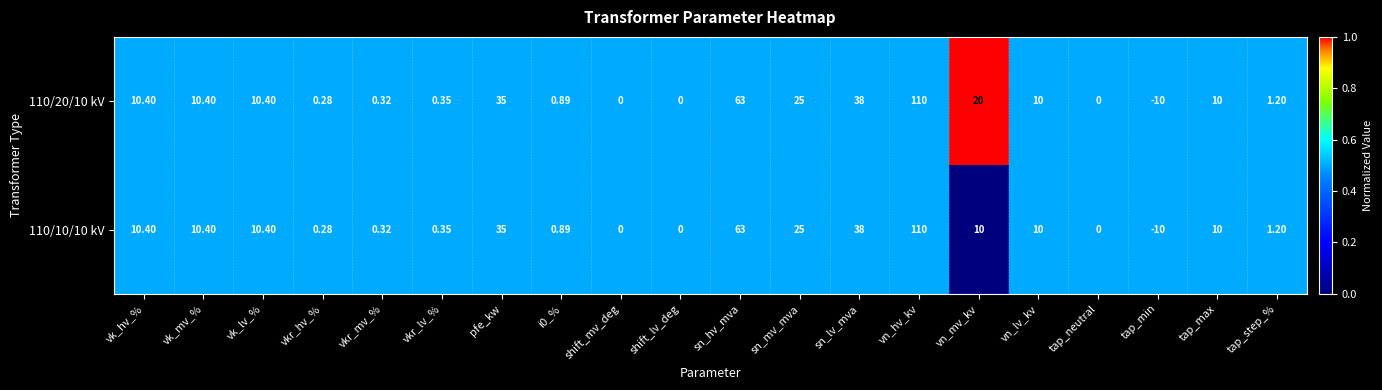

At which label does 110/10/10 kV first exceed 10?

vk_hv_%